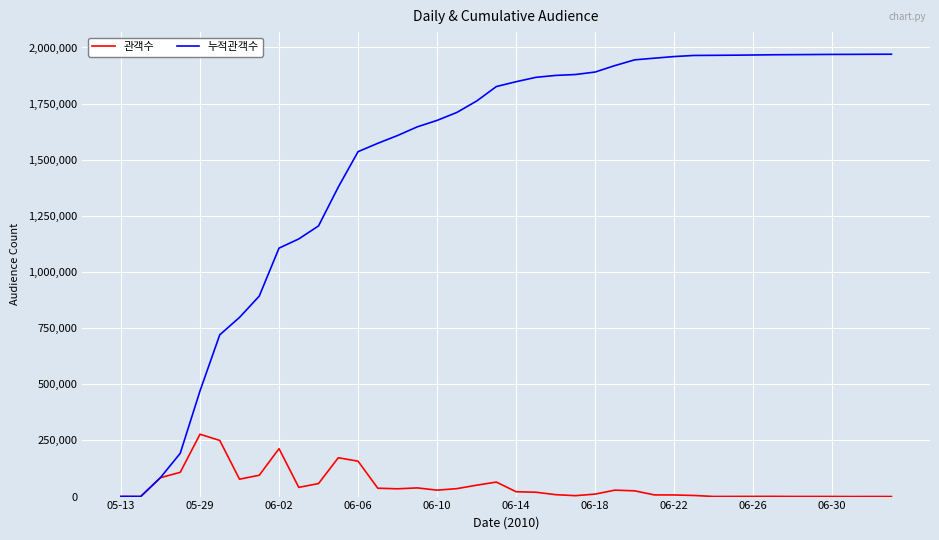

Which series has the largest range (max minus min)?

누적관객수